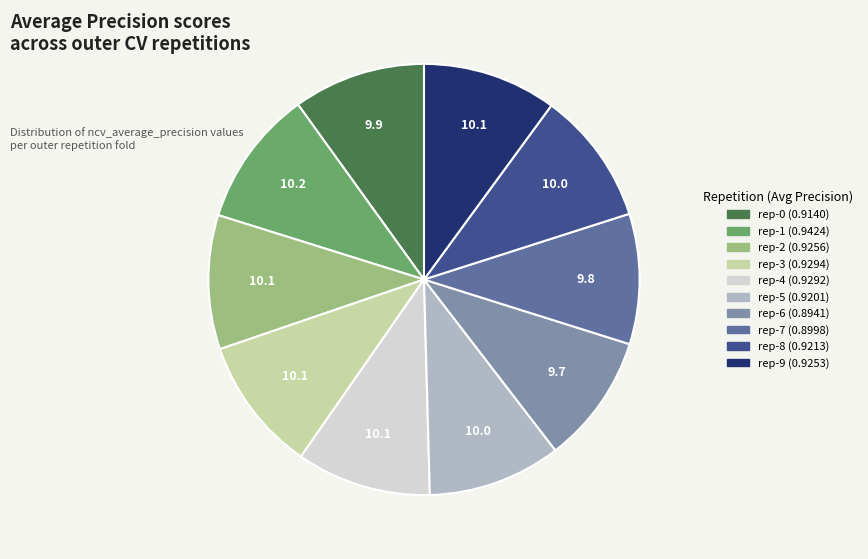

Does any single category account for the majority?

No